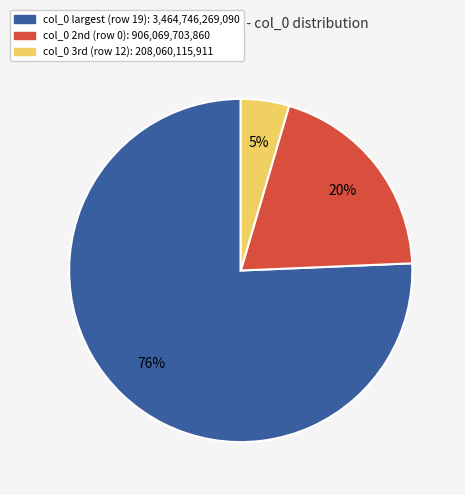

Count the number of slices in the pie.

3